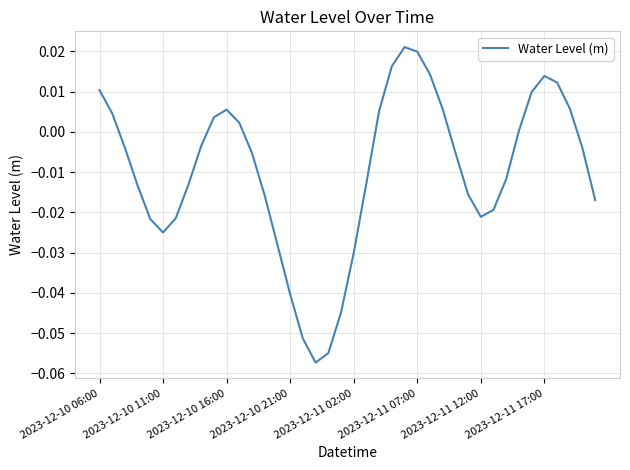

How many lines are shown in the chart?

1